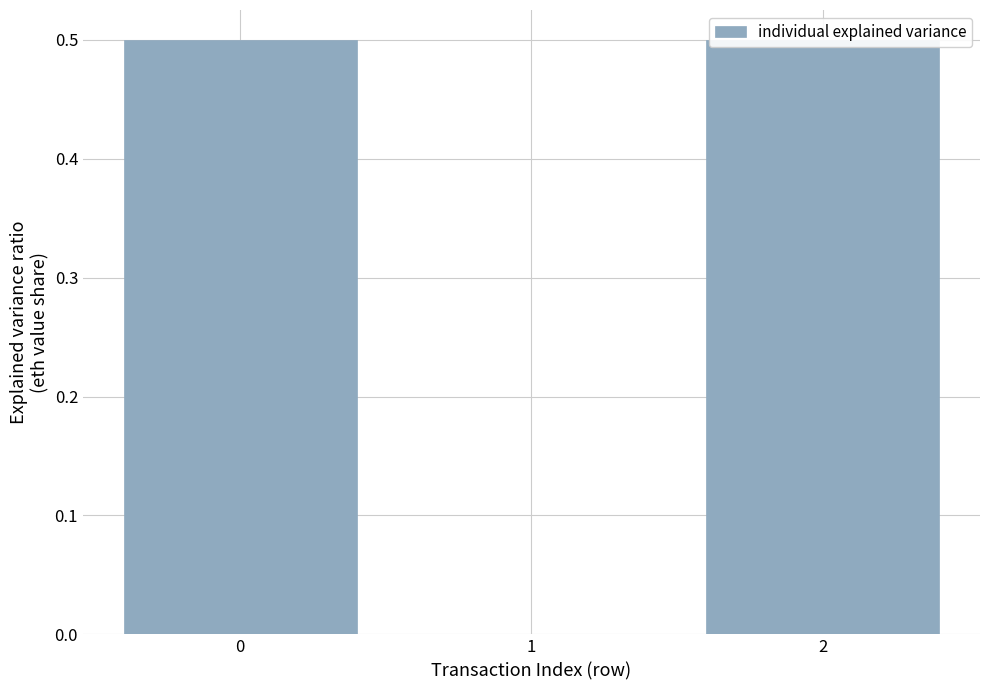

What is the sum of all values?

1.0